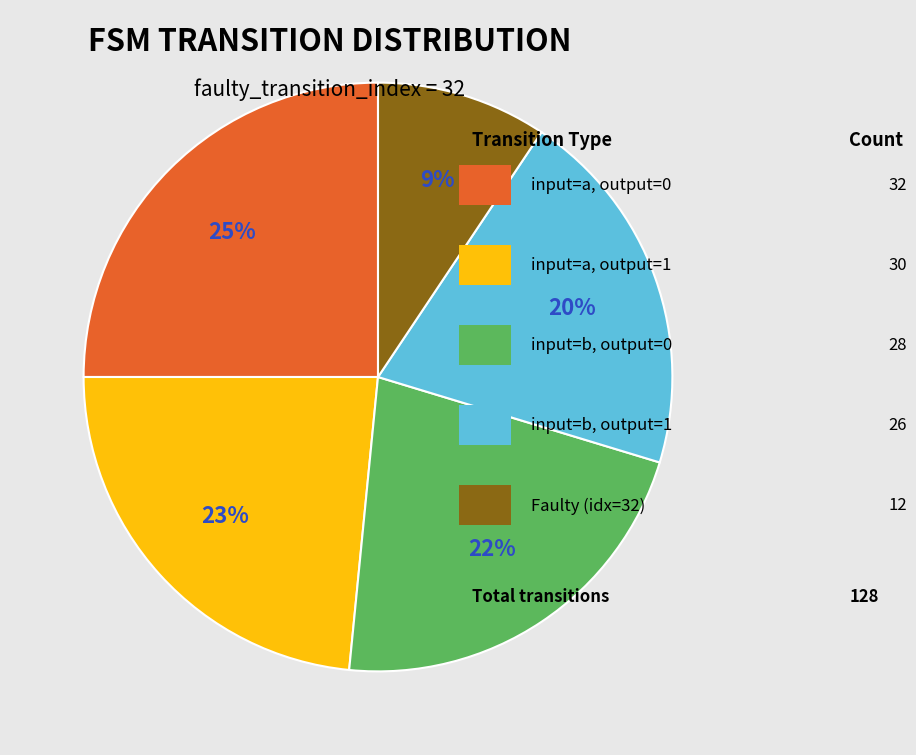

How many slices are in this pie chart?

5